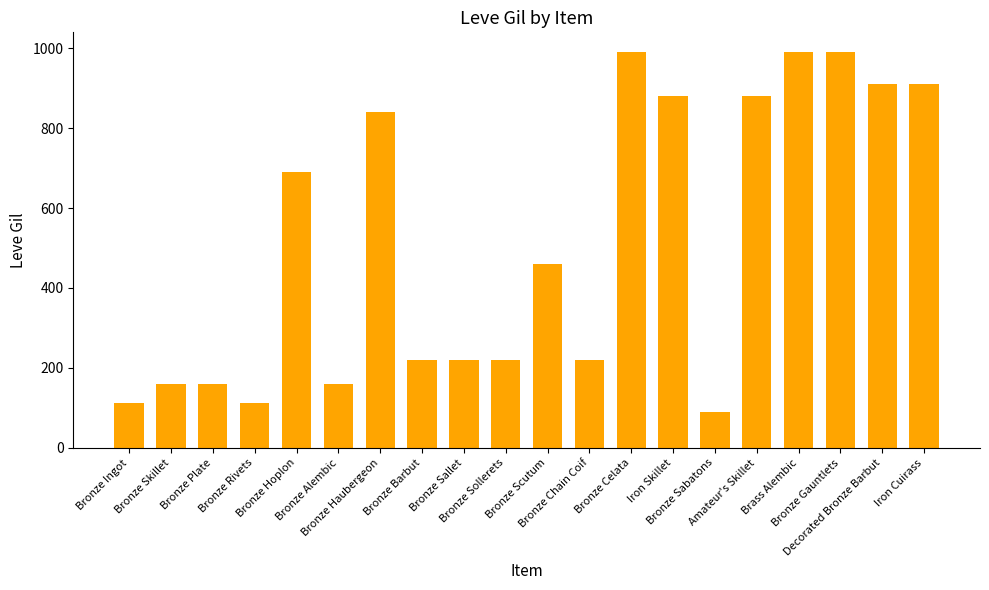

What is the sum of all values?

10215